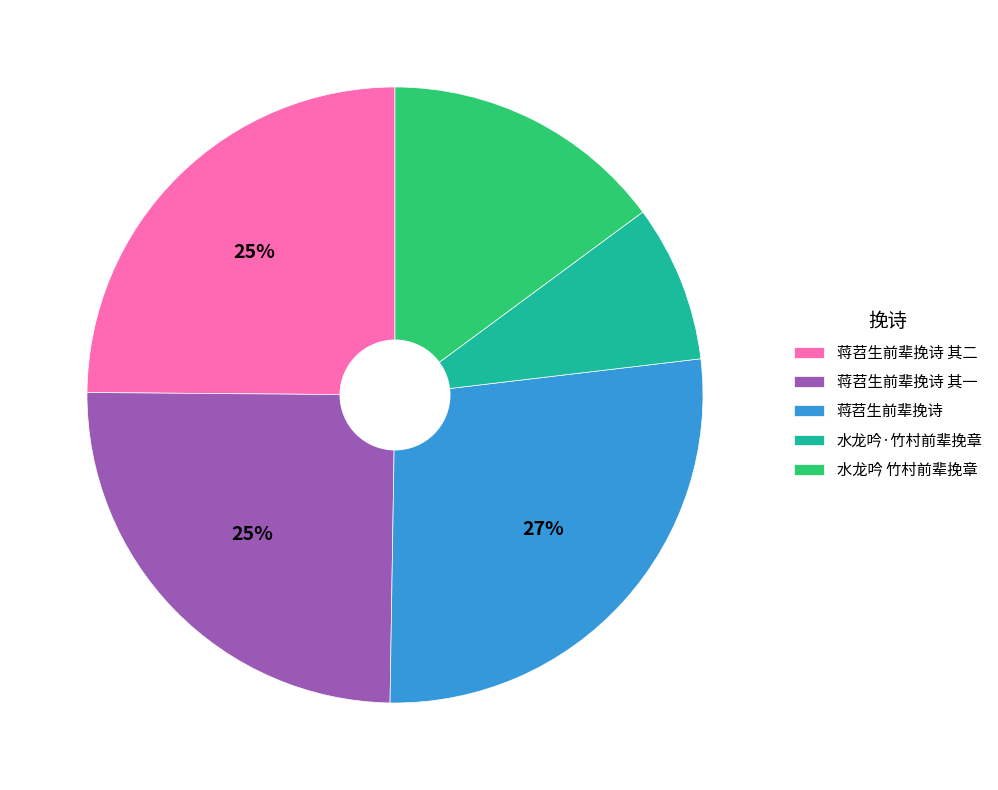

Between 水龙吟·竹村前辈挽章 and 水龙吟 竹村前辈挽章, which is larger?

水龙吟 竹村前辈挽章